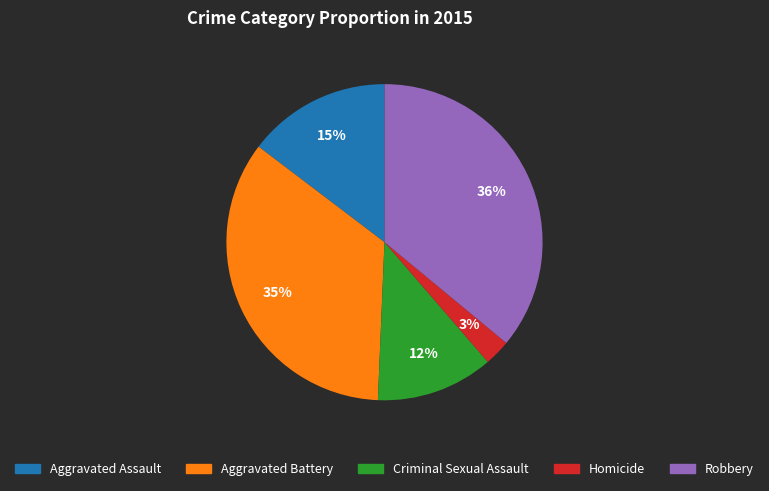

Which slice is the largest?

Robbery